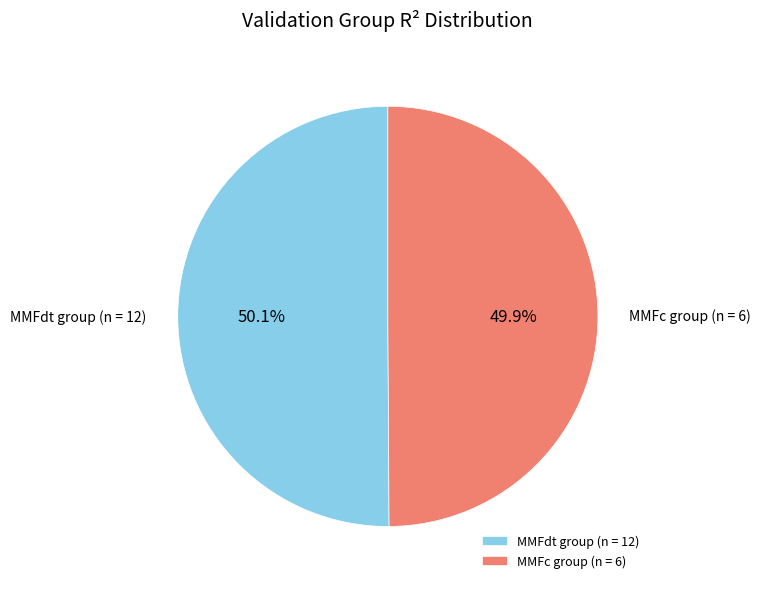

Count the number of slices in the pie.

2